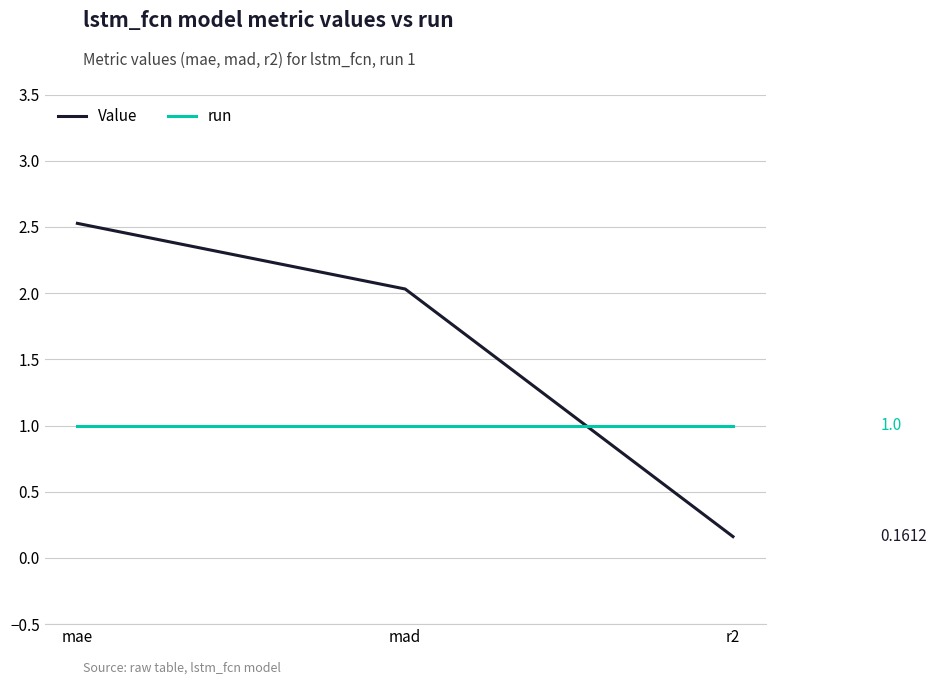

Is the value of run at r2 greater than the value of Value at r2?

Yes